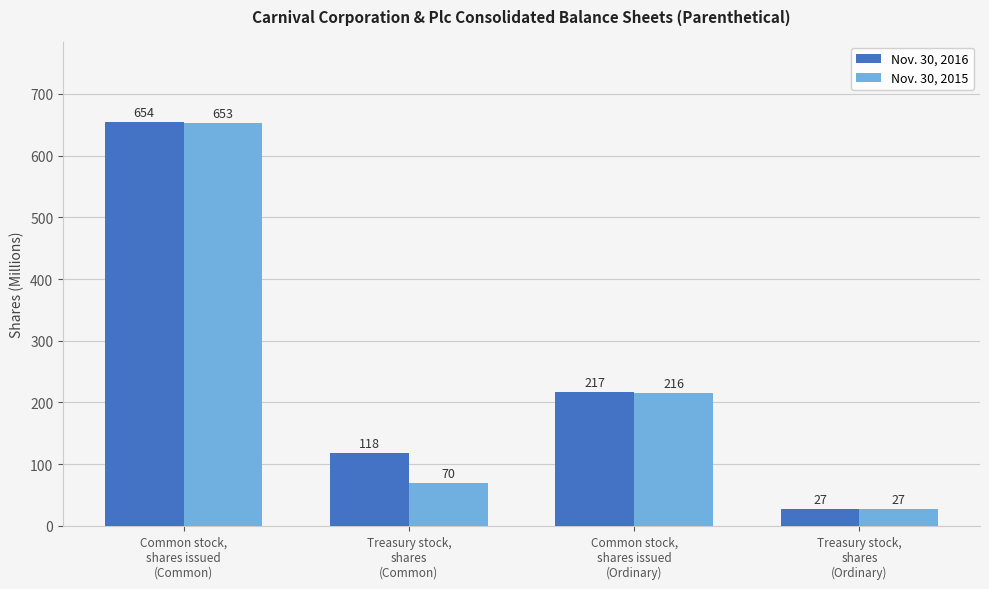

Reading left to right, transcribe all the data shown in this chart.

Nov. 30, 2016: Common stock,
shares issued
(Common)=654	Treasury stock,
shares
(Common)=118	Common stock,
shares issued
(Ordinary)=217	Treasury stock,
shares
(Ordinary)=27
Nov. 30, 2015: Common stock,
shares issued
(Common)=653	Treasury stock,
shares
(Common)=70	Common stock,
shares issued
(Ordinary)=216	Treasury stock,
shares
(Ordinary)=27